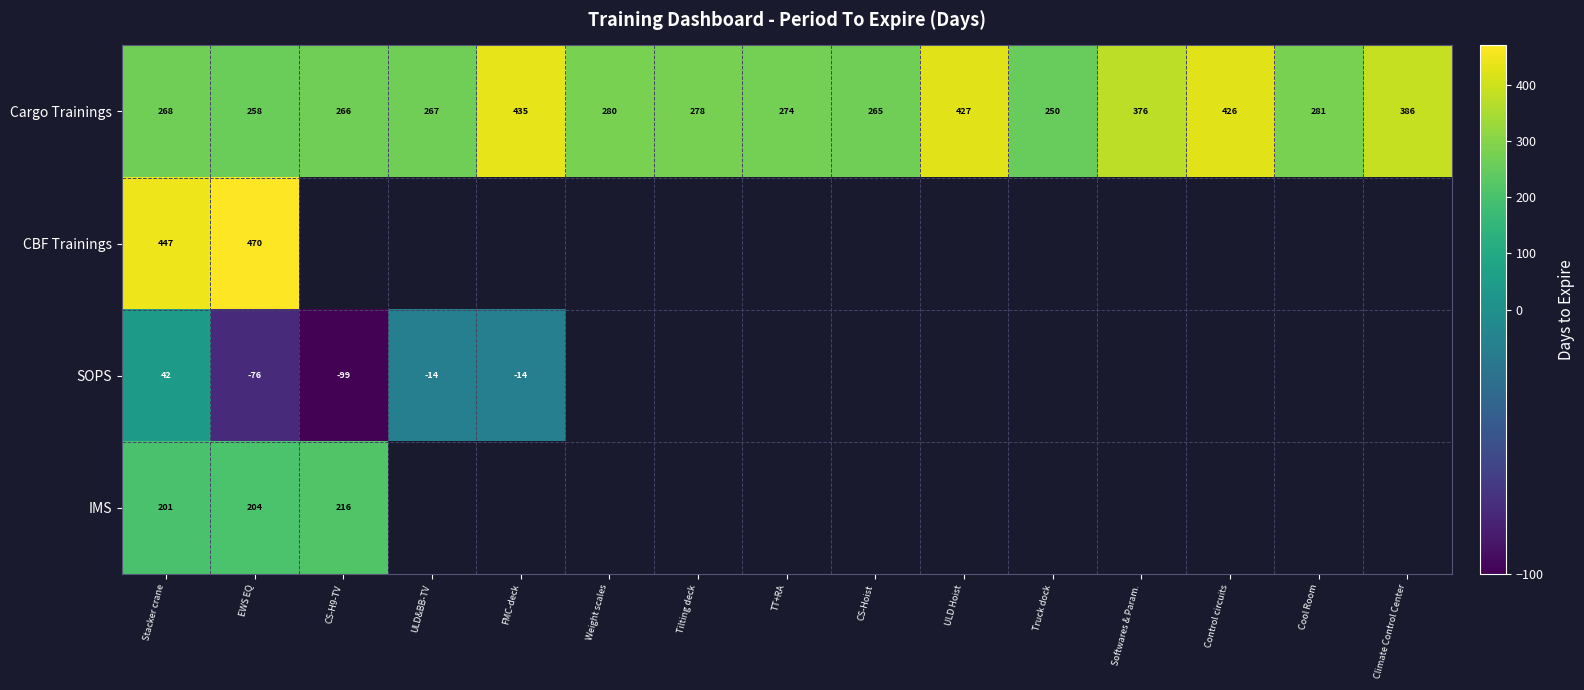

The value of Cargo Trainings at ULD&BB-TV is 267. True or false?

True